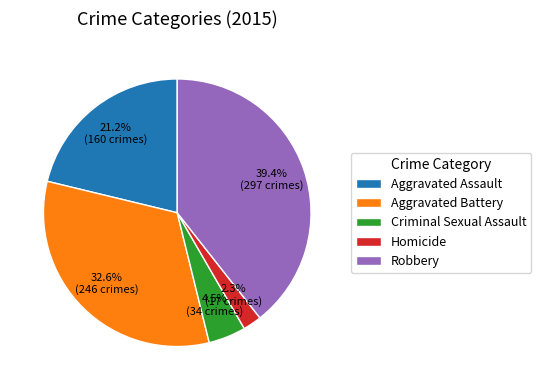

Does Aggravated Assault represent more than half of the total?

No